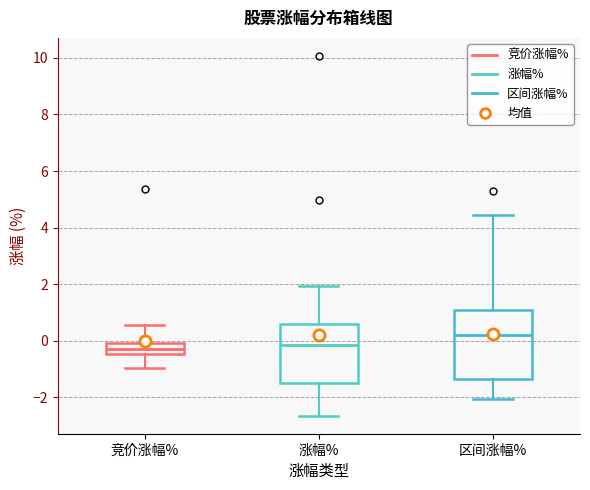

Where does the lower whisker of the box for 涨幅% end on the y-axis? The values are not printed on the chart, so give them approximately, as read against the axis.

-2.6